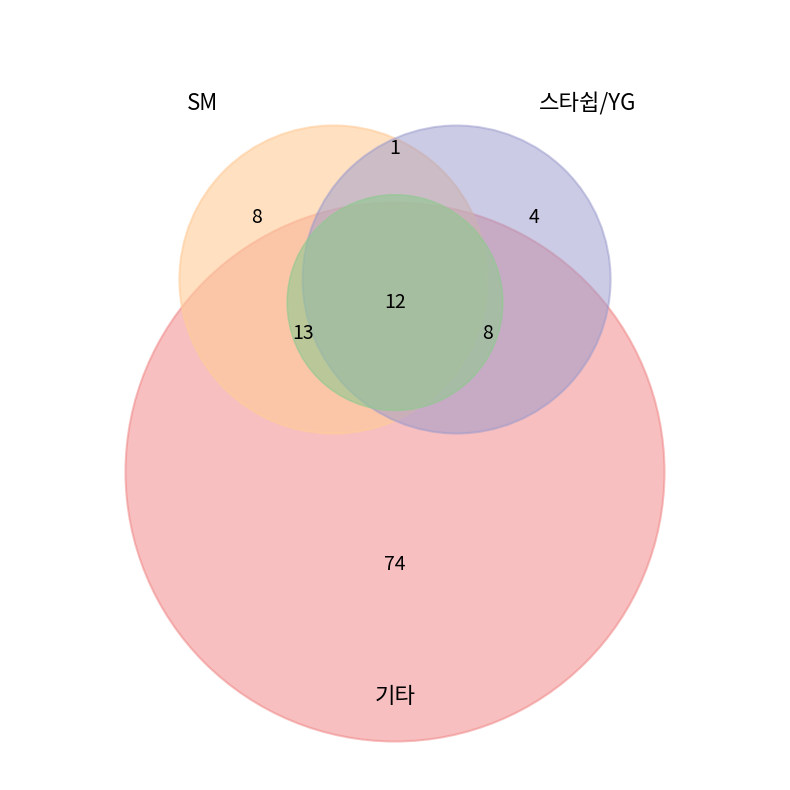

How many segments does this pie chart have?

7